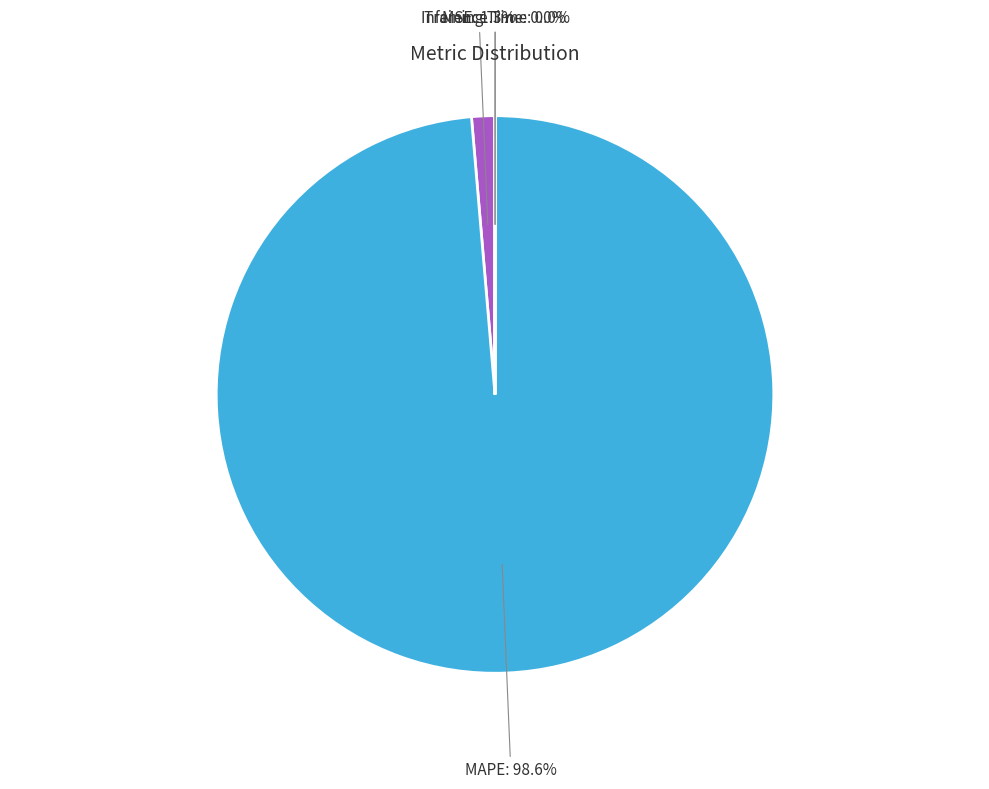

Is there a majority slice in this chart?

Yes